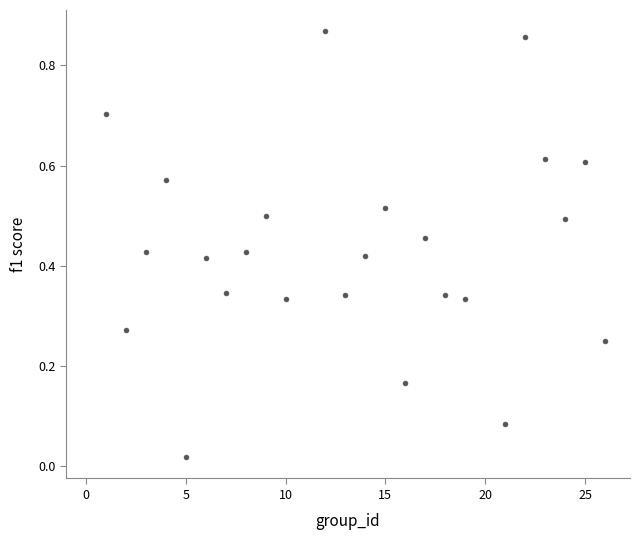

What is the range of X values (max minus min)?

25.0